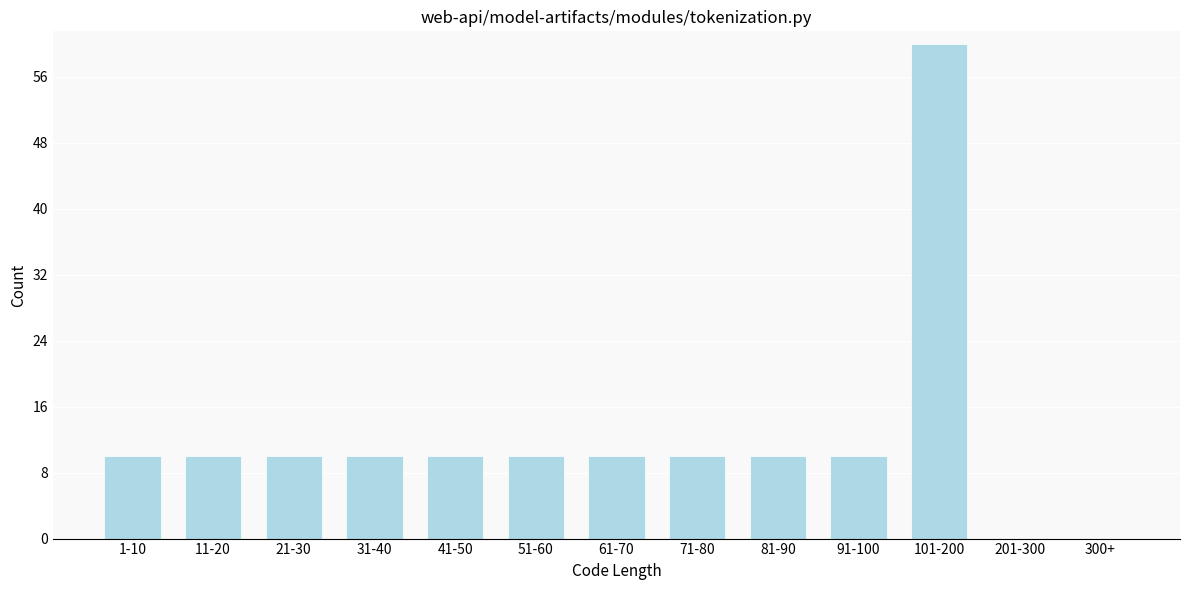

Reading right to left, extract all data points from this chart.

300+=0	201-300=0	101-200=60	91-100=10	81-90=10	71-80=10	61-70=10	51-60=10	41-50=10	31-40=10	21-30=10	11-20=10	1-10=10